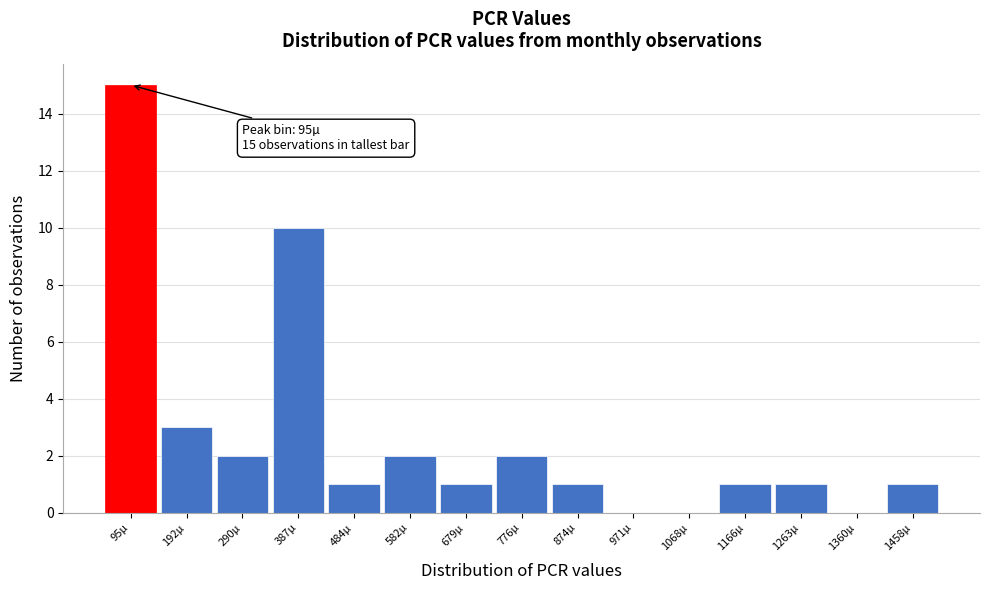

Reading left to right, extract all data points from this chart.

95µ=15	192µ=3	290µ=2	387µ=10	484µ=1	582µ=2	679µ=1	776µ=2	874µ=1	971µ=0	1068µ=0	1166µ=1	1263µ=1	1360µ=0	1458µ=1